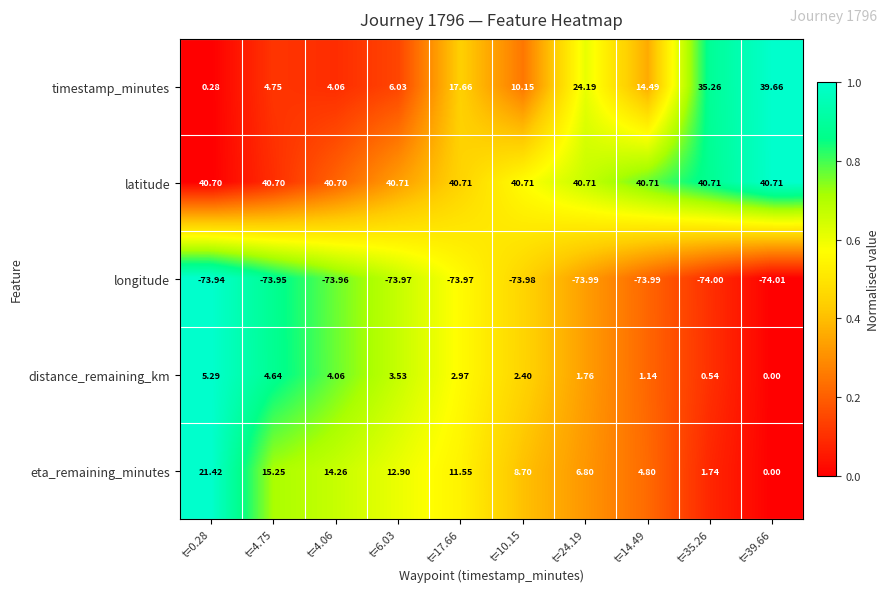

Between t=4.75 and t=4.06, which series saw the biggest shift?

eta_remaining_minutes